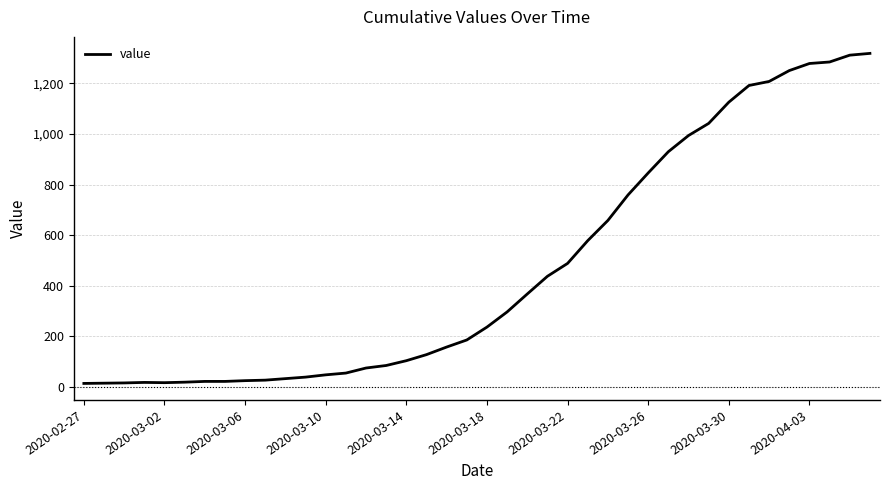

What is the maximum value shown in the chart?

1319